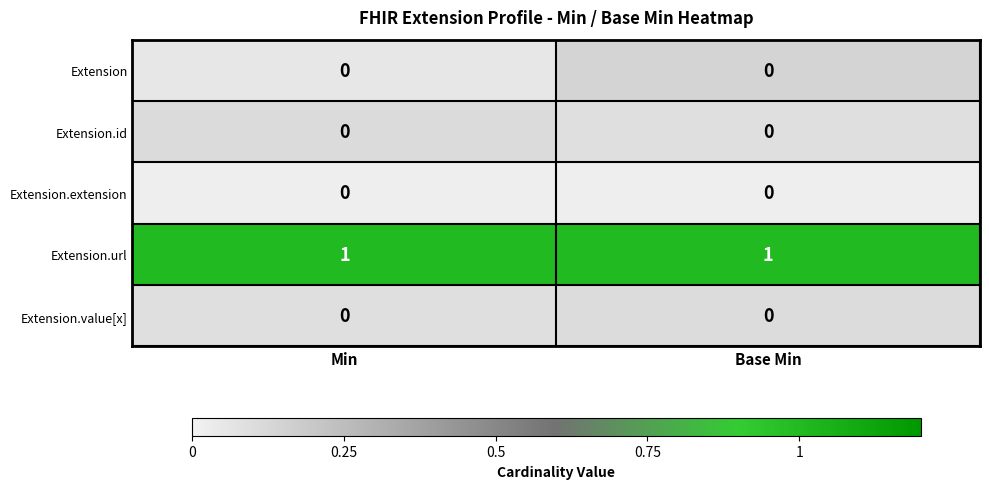

Reading right to left, extract all data points from this chart.

Extension: 0	0
Extension.id: 0	0
Extension.extension: 0	0
Extension.url: 1	1
Extension.value[x]: 0	0